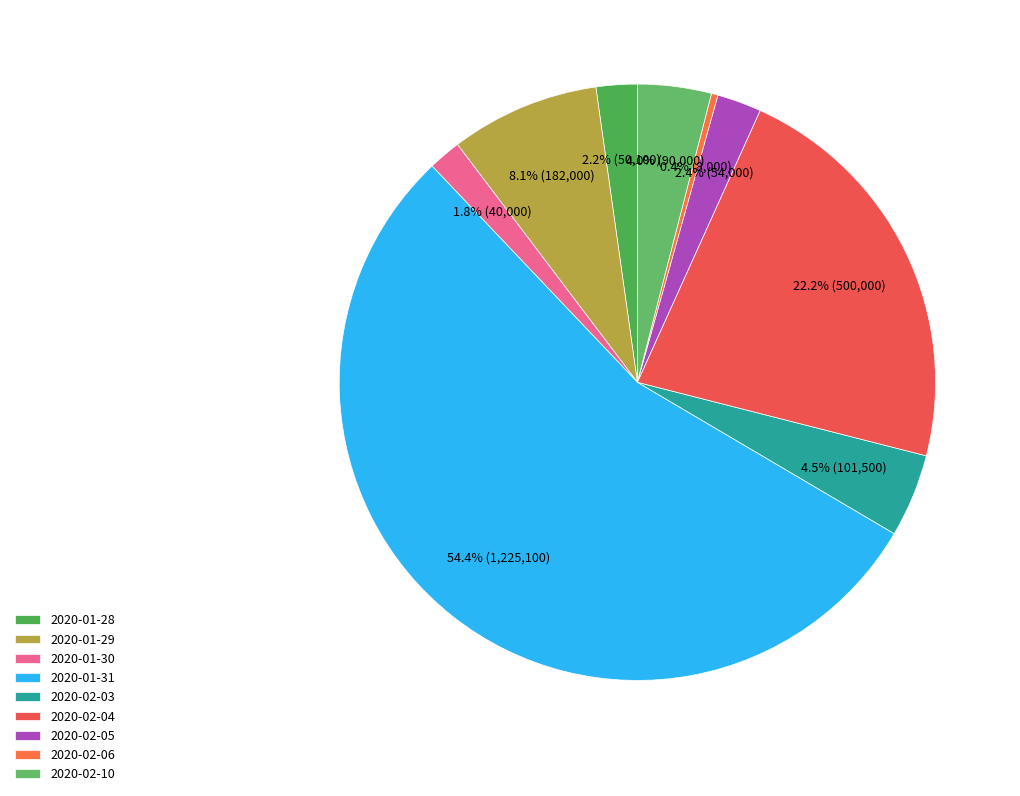

Rank the categories by value from lowest to highest.

2020-02-06, 2020-01-30, 2020-01-28, 2020-02-05, 2020-02-10, 2020-02-03, 2020-01-29, 2020-02-04, 2020-01-31